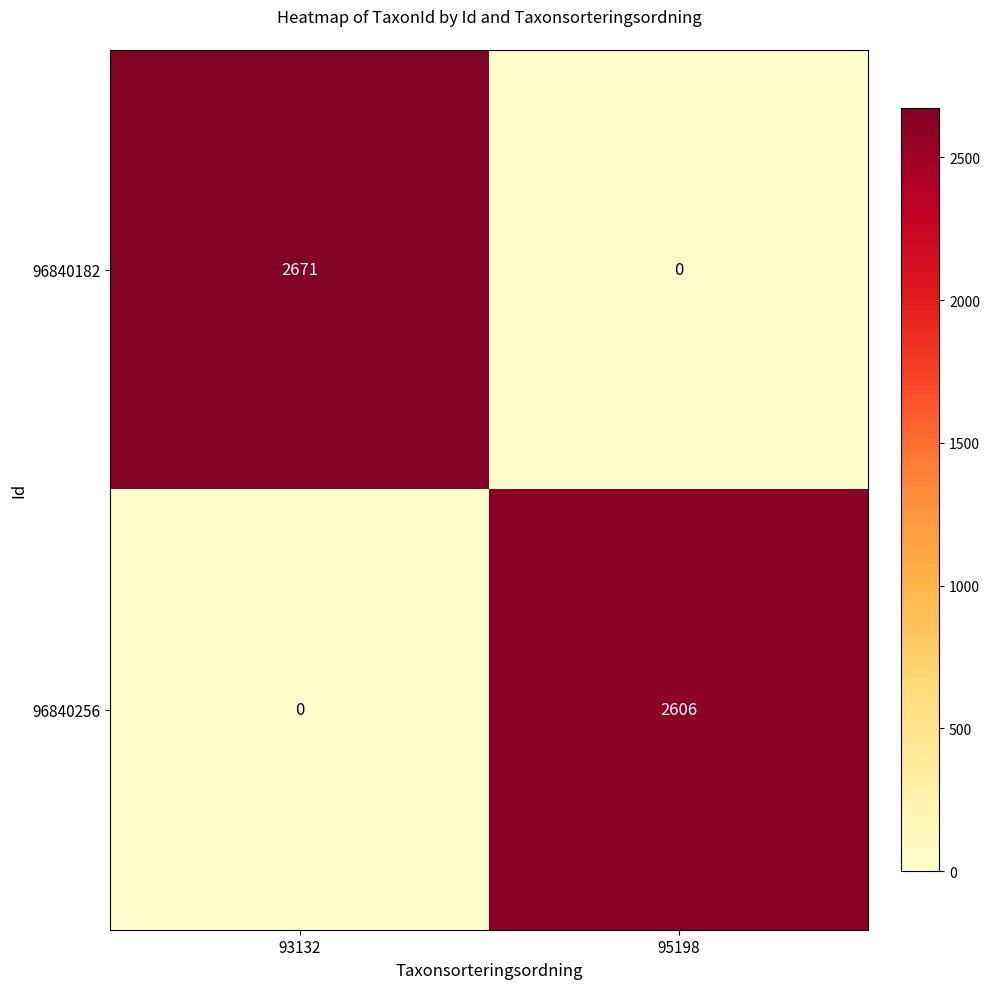

How many distinct data groups are displayed?

2